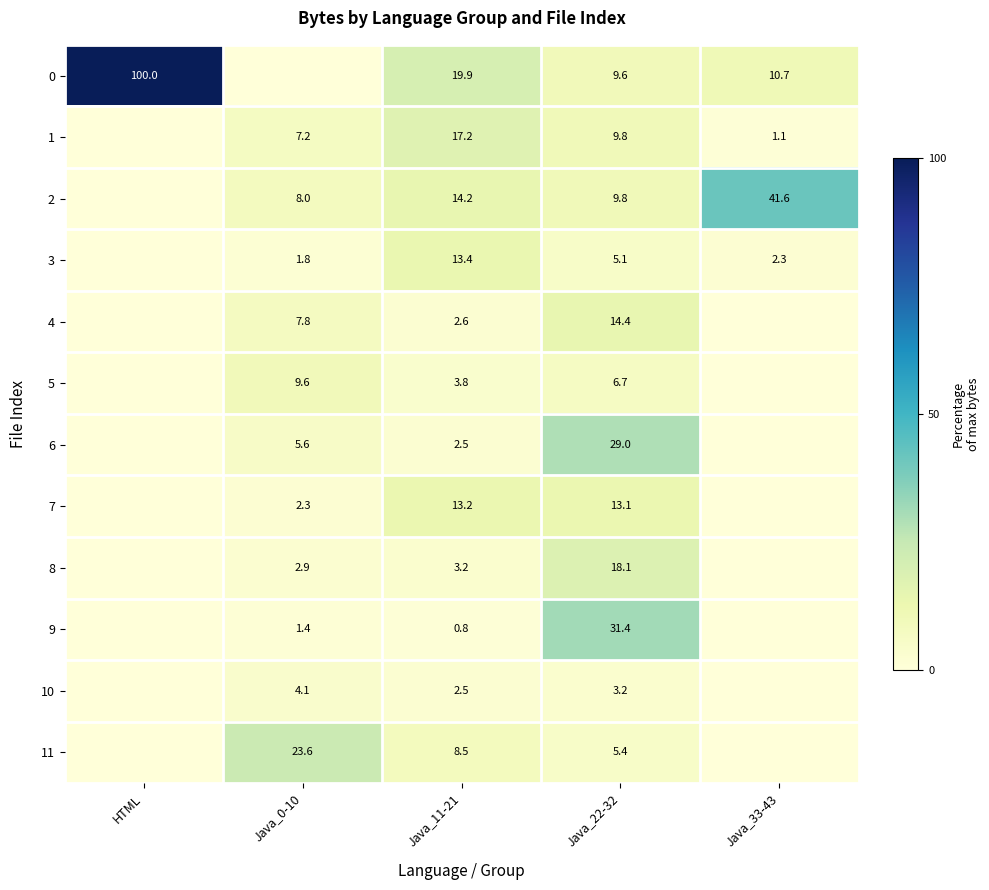

True or false: 2 has a value of 41.6 at Java_33-43.

True